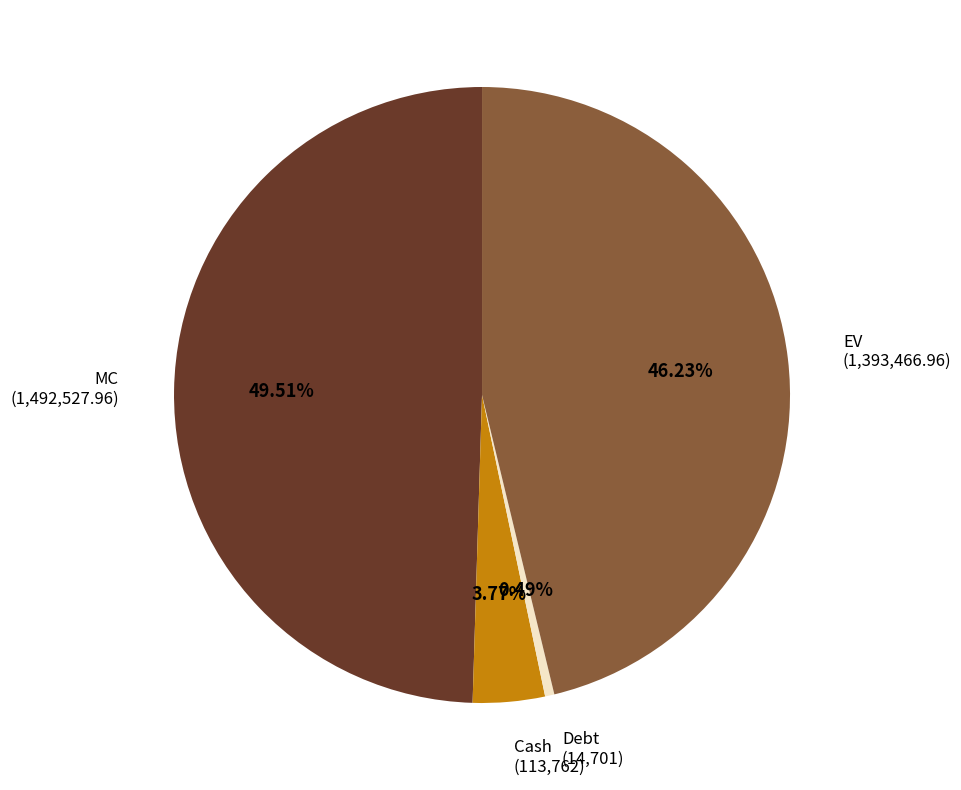

True or false: Debt accounts for 0% of the total.

True